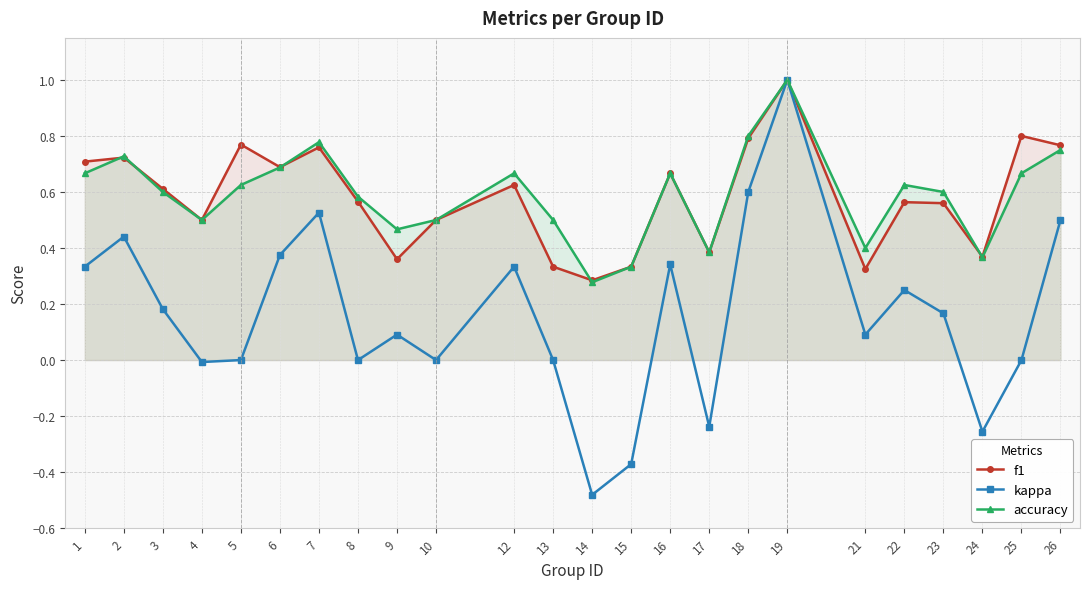

Is this an area chart (filled region under the line)?

No